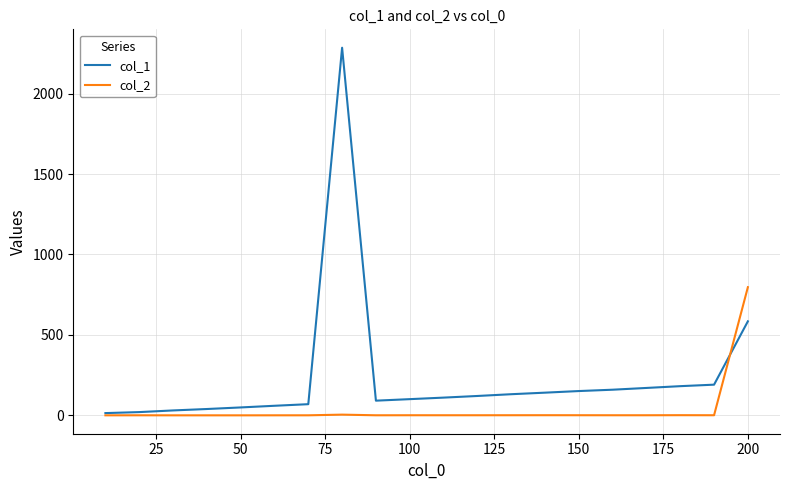

How many lines are shown in the chart?

2